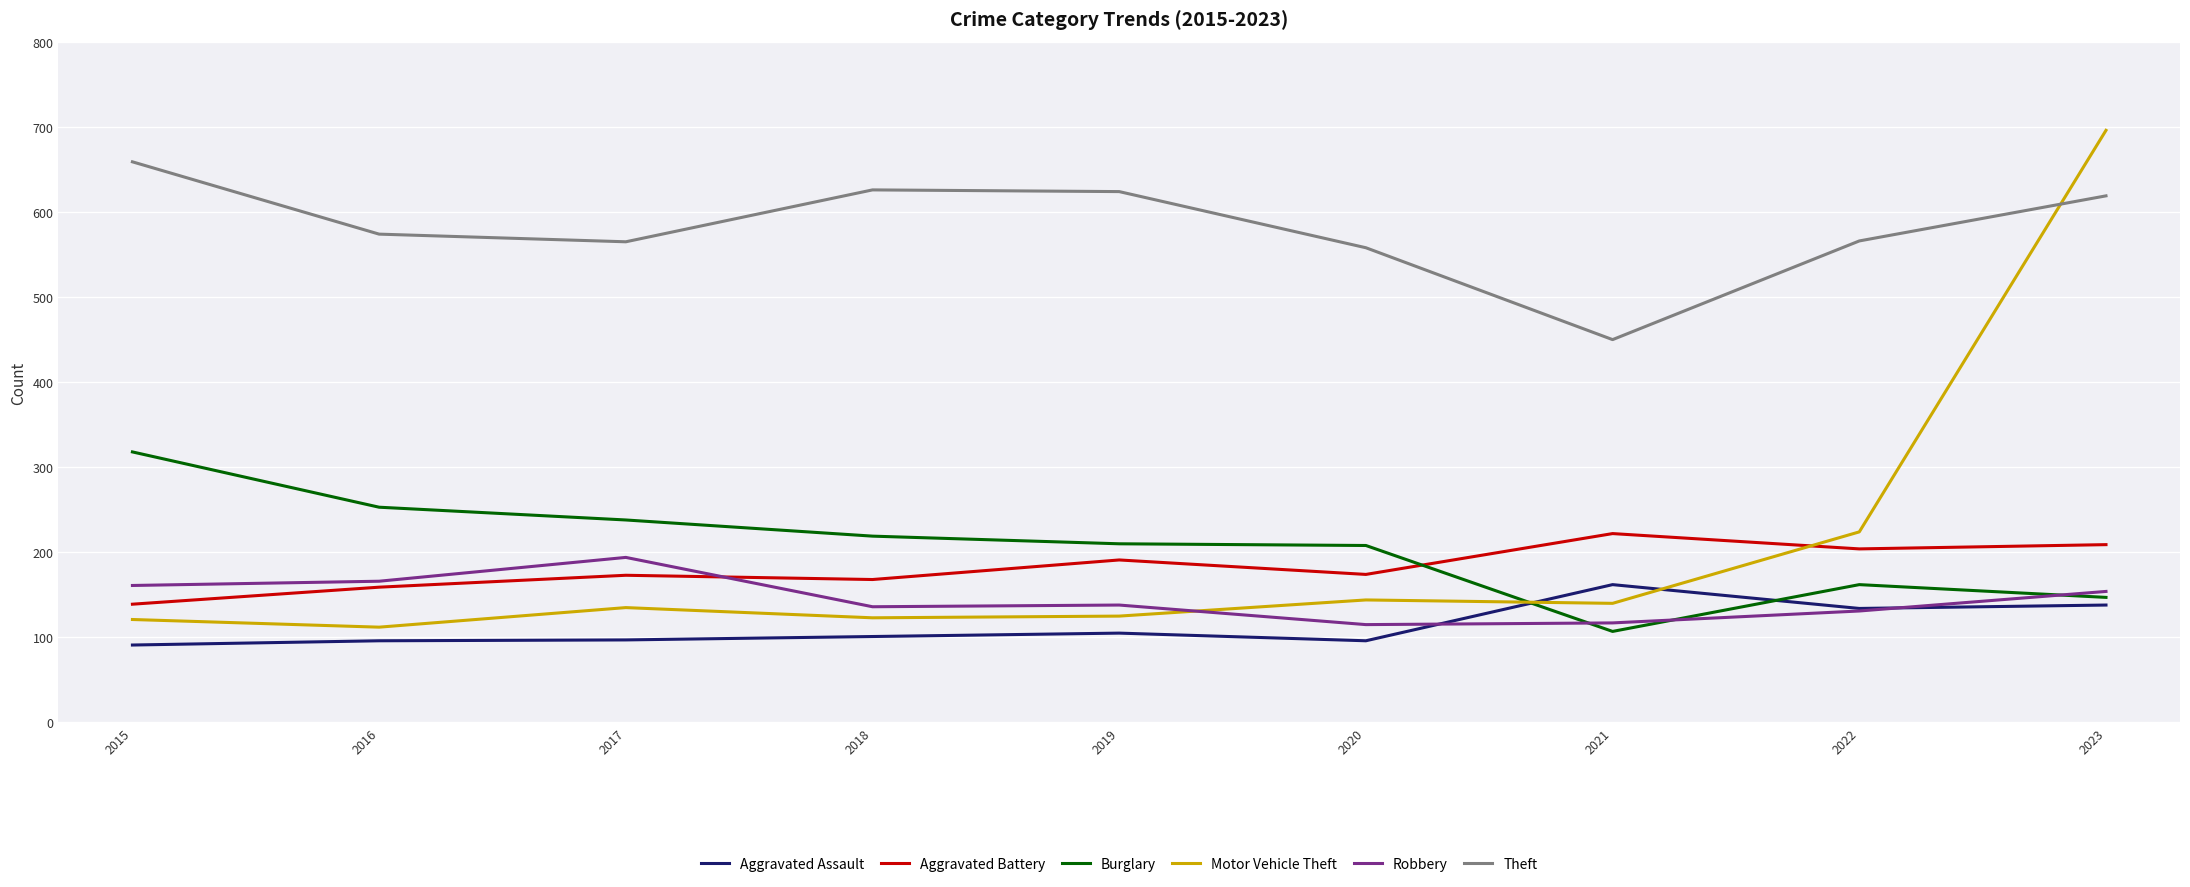

How many values in the Theft series are below 574?

4